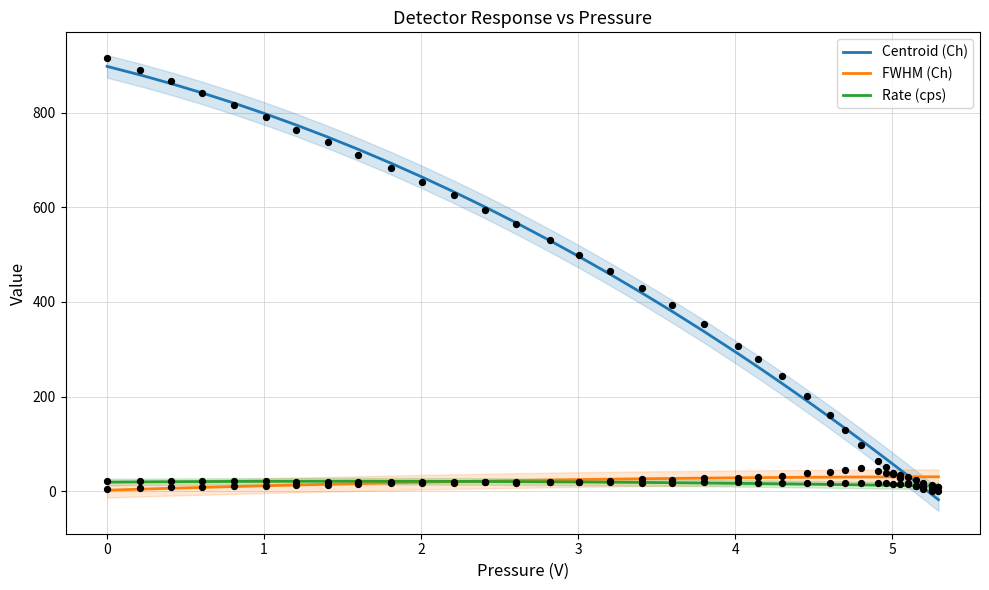

Which series has the largest Y range (max minus min)?

Centroid (Ch)